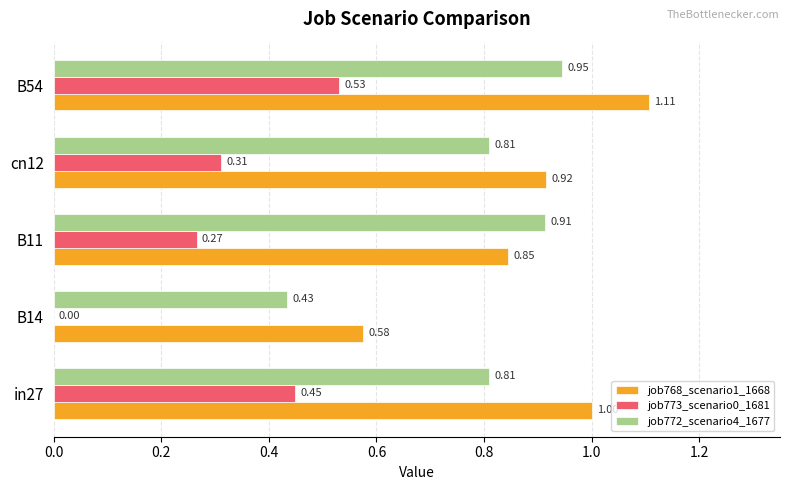

What is the sum of all job772_scenario4_1677 values?

3.9